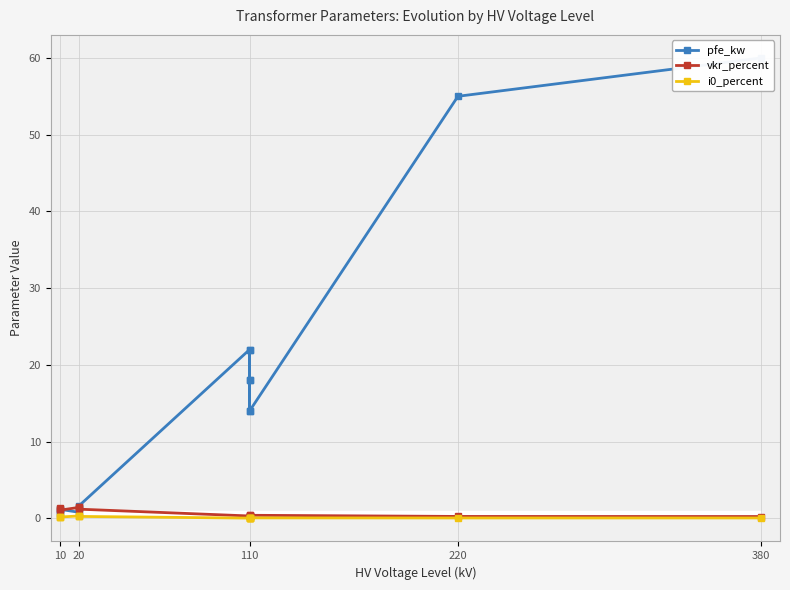

What are all the series names shown in the legend?

pfe_kw, vkr_percent, i0_percent